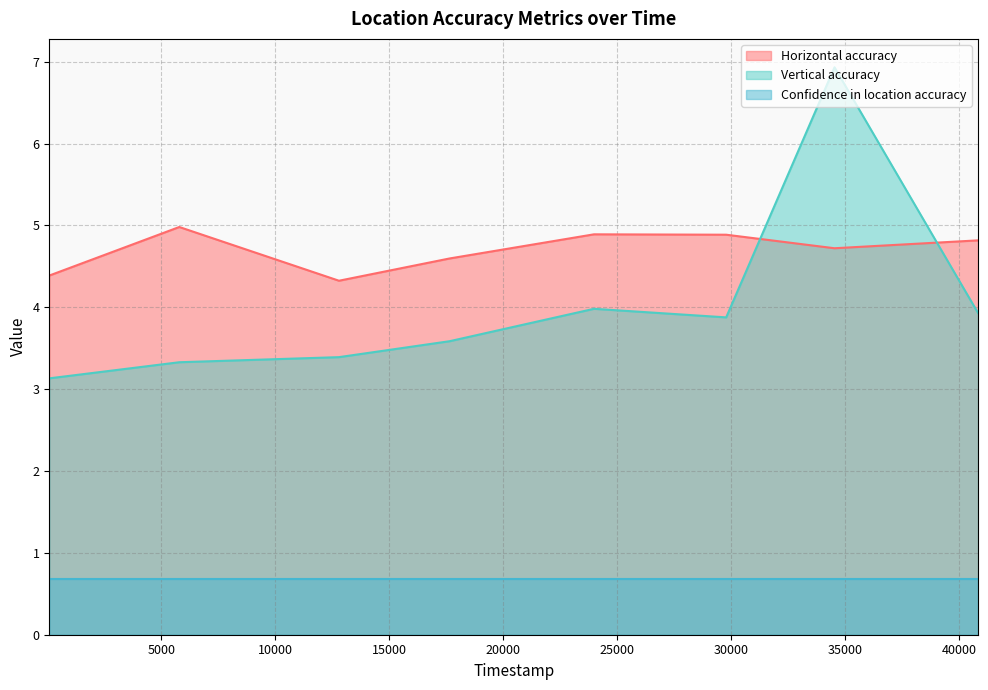

Does the chart display data point markers on the line(s)?

No